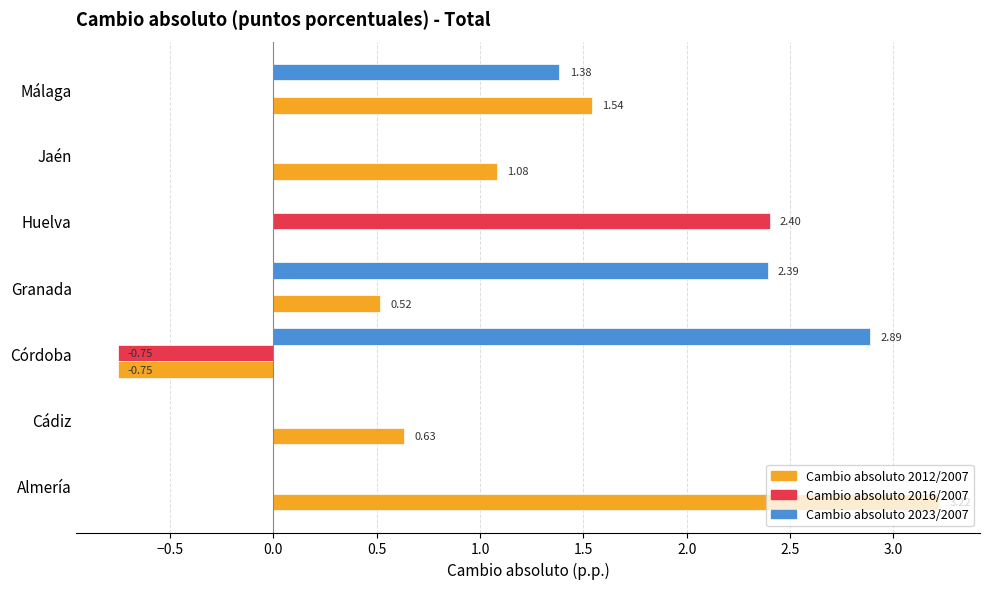

Where is Cambio absoluto 2012/2007 nearest to the value 1?

Jaén